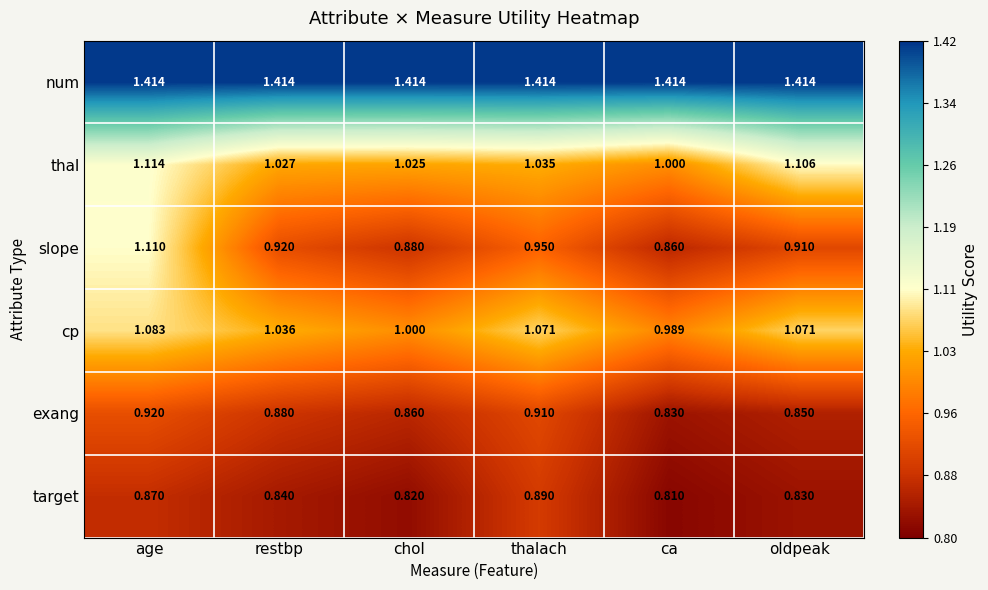

Which series has the largest total across all categories?

num